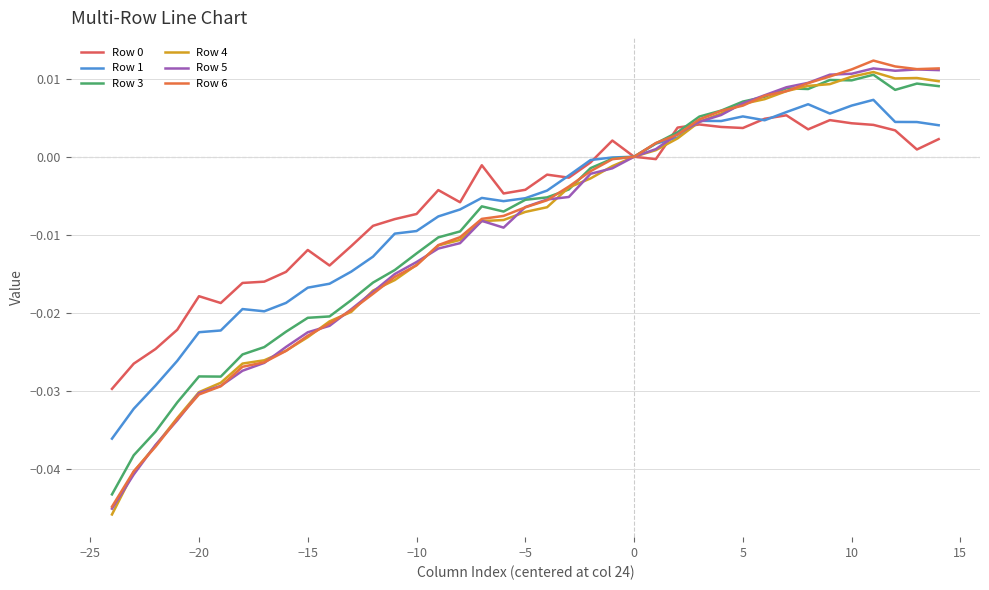

How many lines are shown in the chart?

6